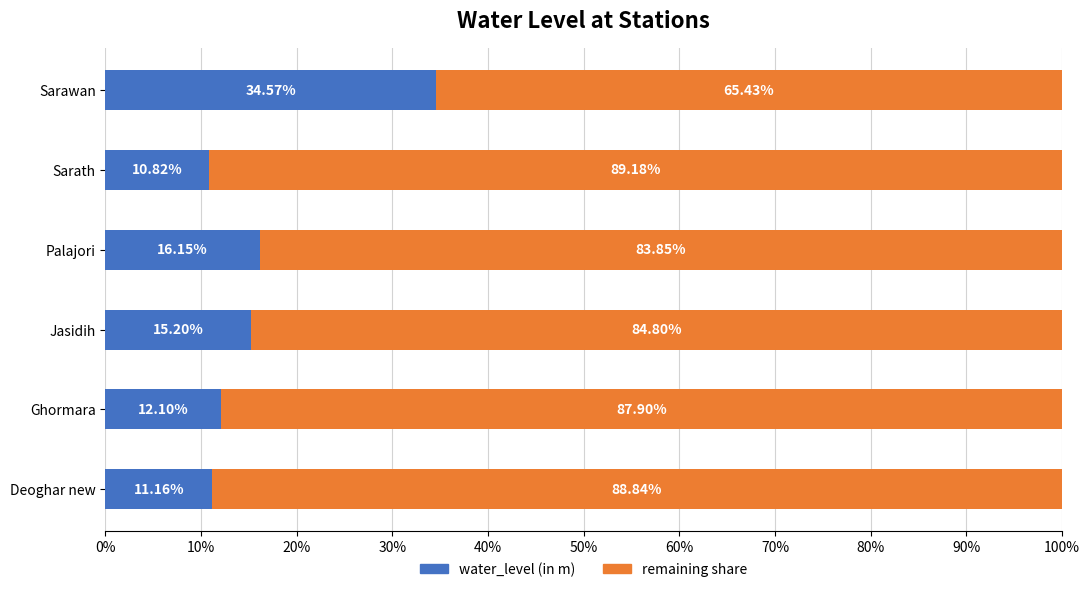

What is the total value across all series at Ghormara?

100.0